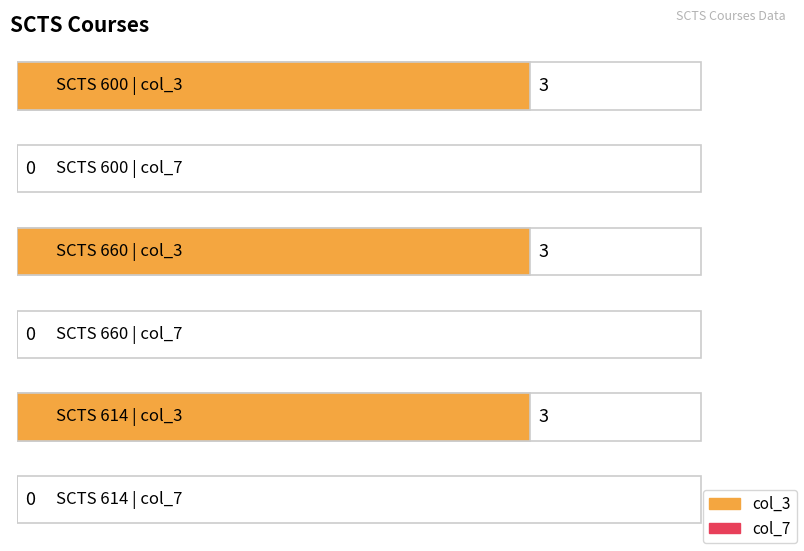

The value of col_3 at 660 is 3. True or false?

True